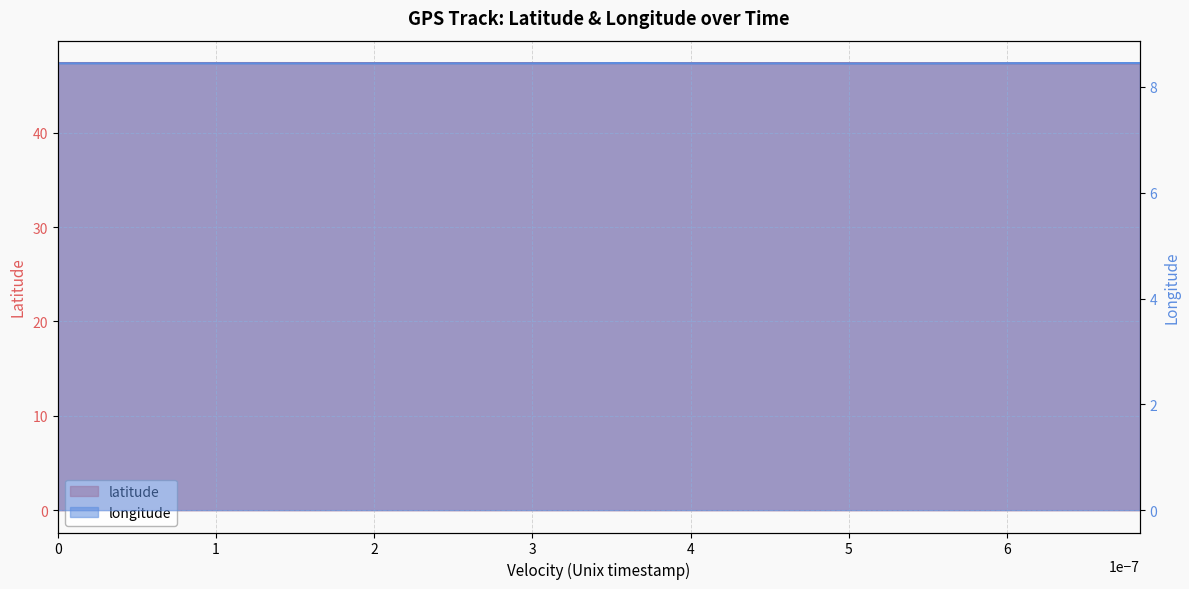

True or false: latitude and longitude cross at least once.

False